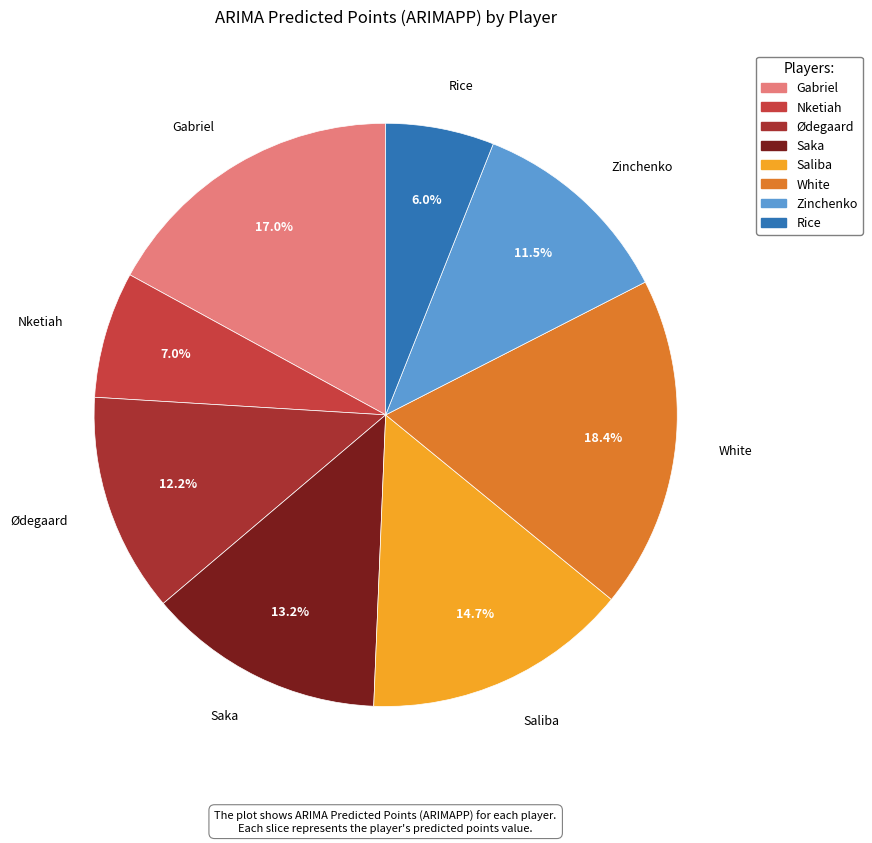

Is Rice the majority of the pie?

No